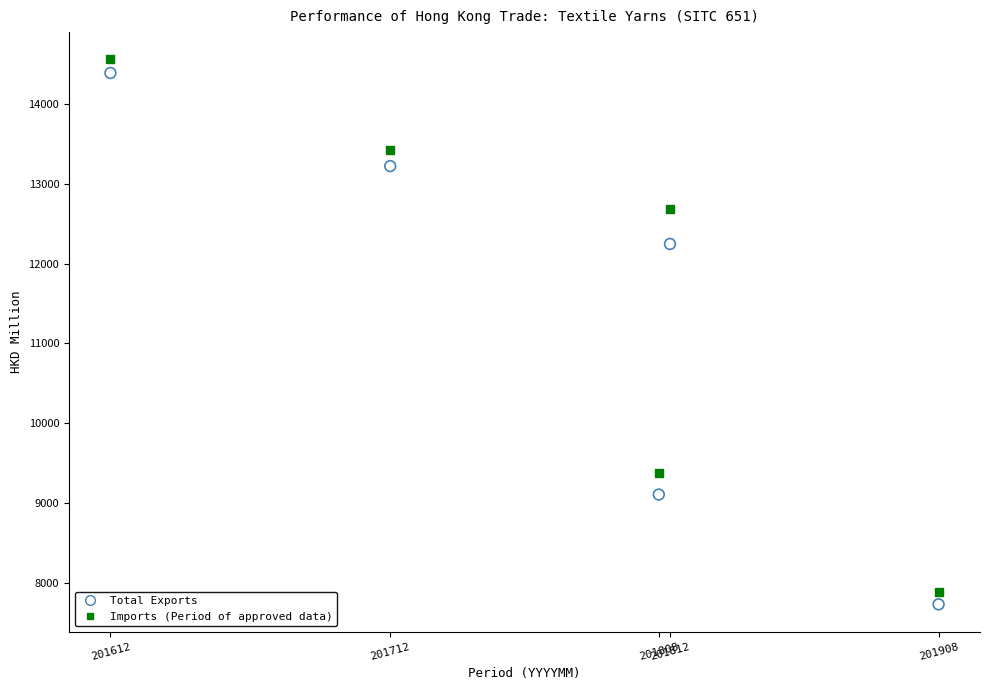

Across all data points, what is the average Y value?

11460.8